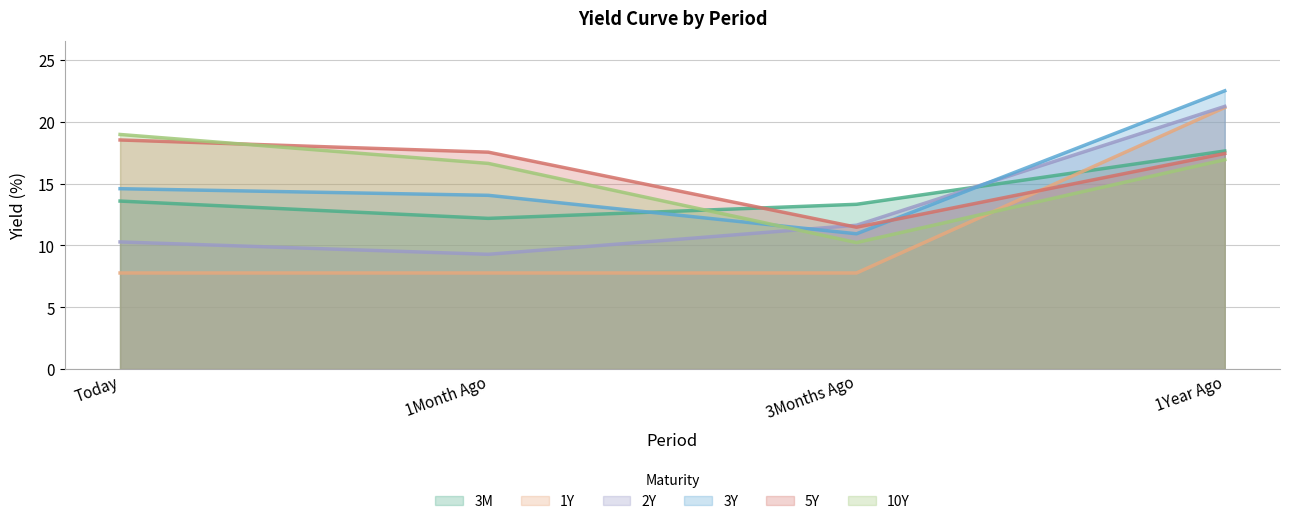

Reading right to left, list all the values displayed in this chart.

3M: 17.6	13.3	12.2	13.6
1Y: 21.1	7.8	7.8	7.8
2Y: 21.2	11.6	9.3	10.3
3Y: 22.5	10.9	14.1	14.6
5Y: 17.4	11.5	17.5	18.5
10Y: 16.9	10.2	16.6	19.0